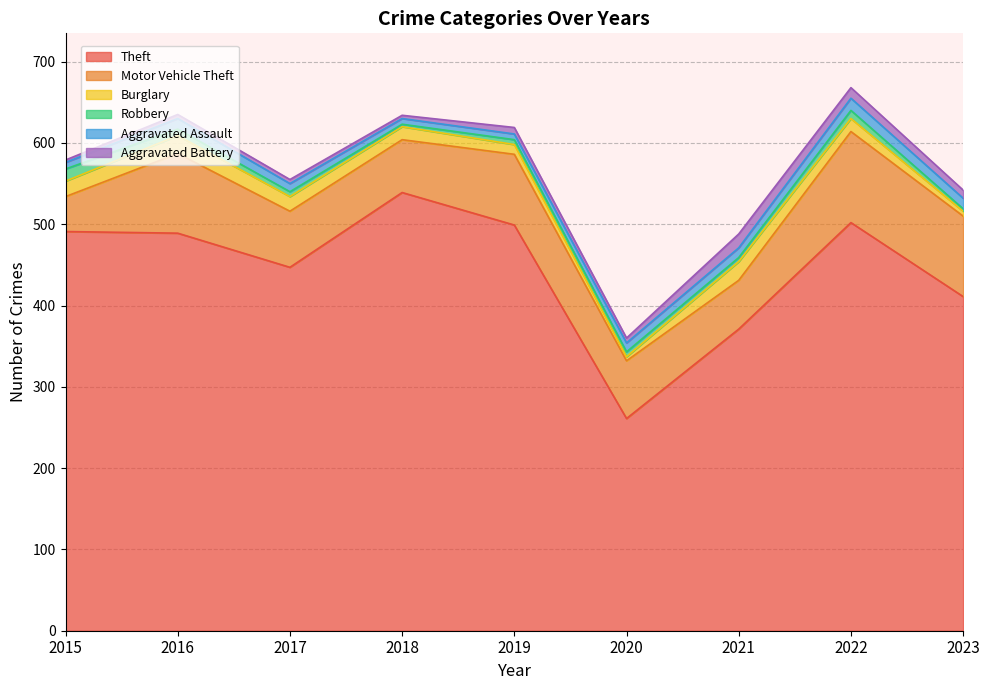

True or false: Aggravated Assault and Motor Vehicle Theft cross at least once.

False